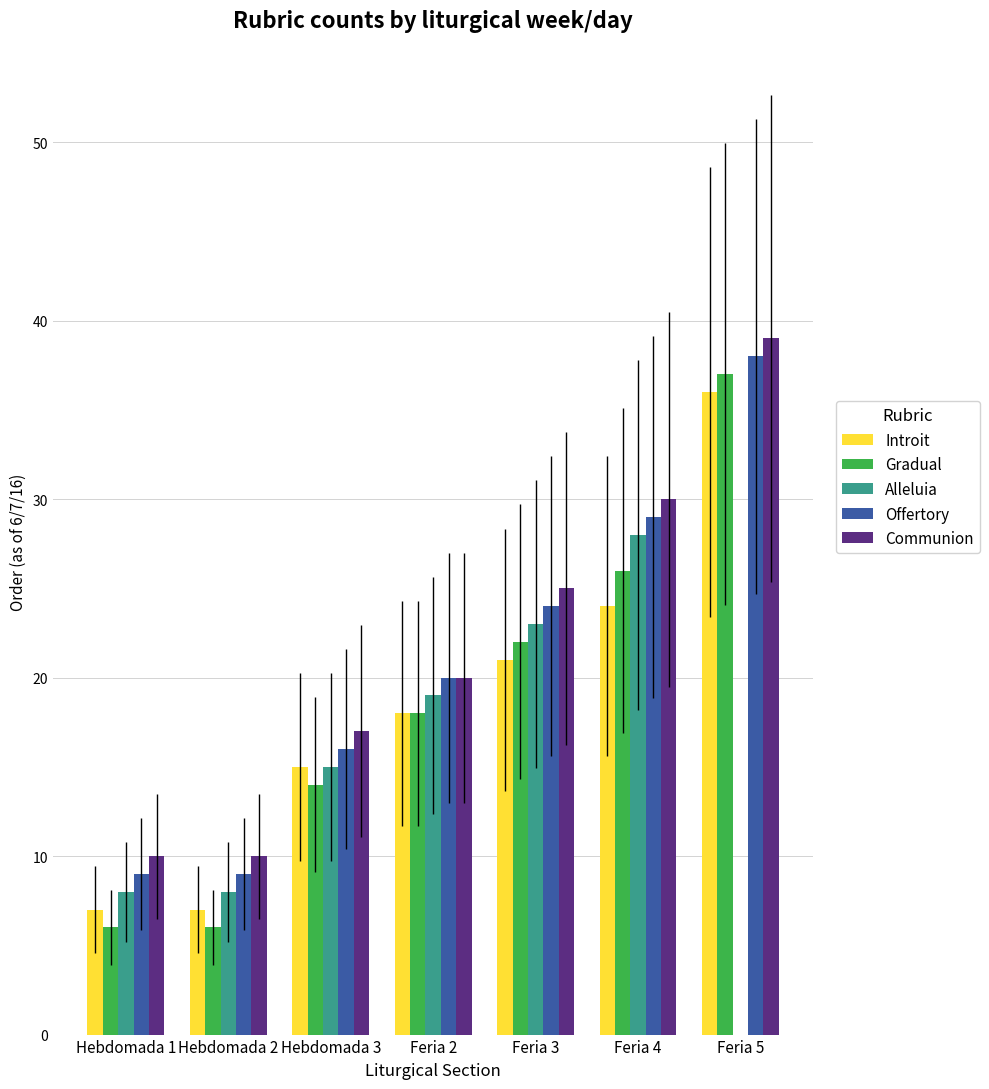

Are the bars horizontal?

No